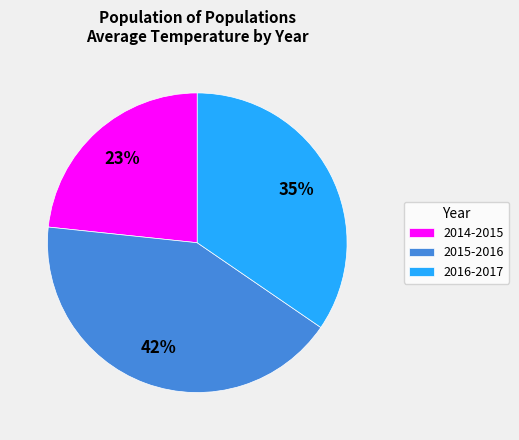

Is 2014-2015 the majority of the pie?

No